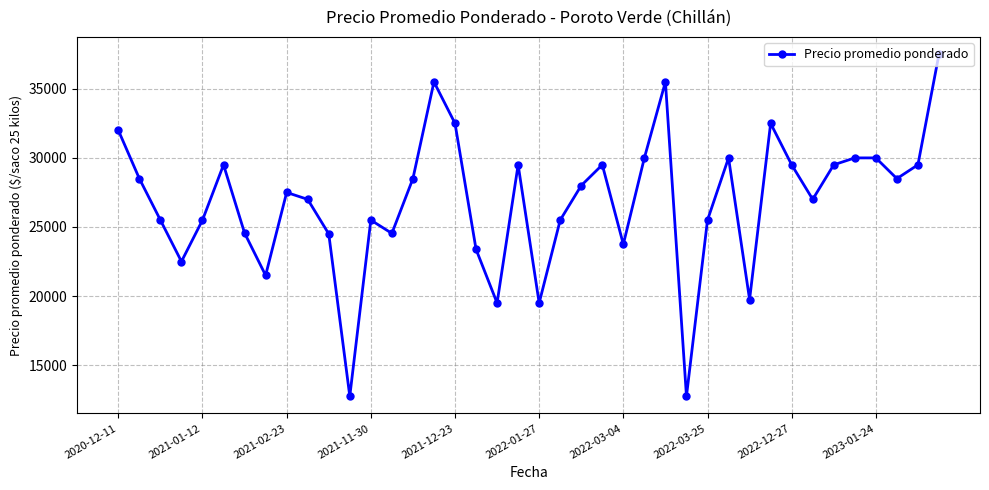

What is the maximum value shown in the chart?

37500